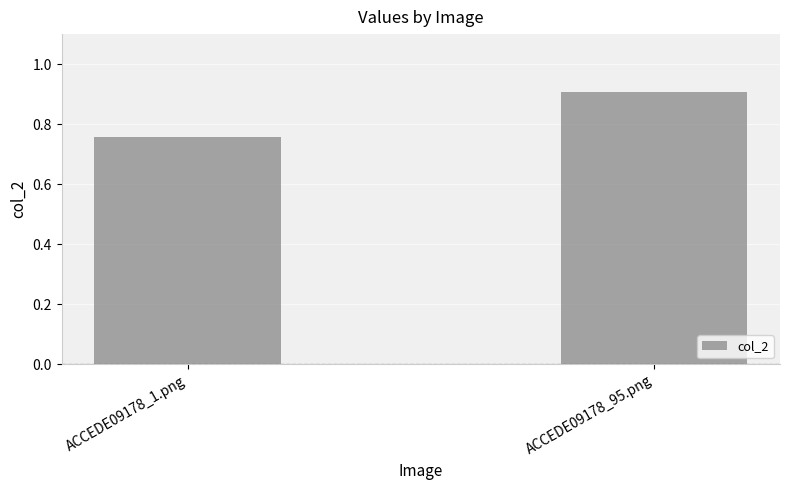

What position from the left is ACCEDE09178_95.png?

2